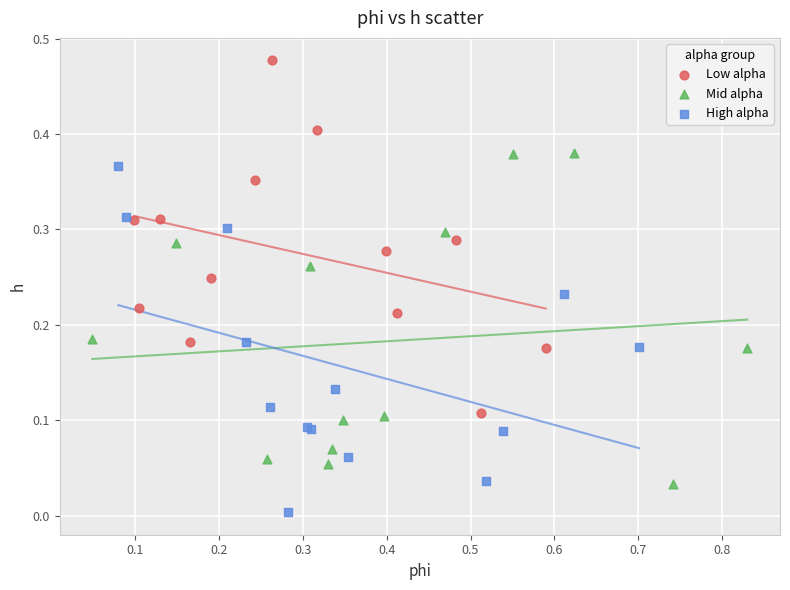

Which series contains the lowest Y value?

High alpha